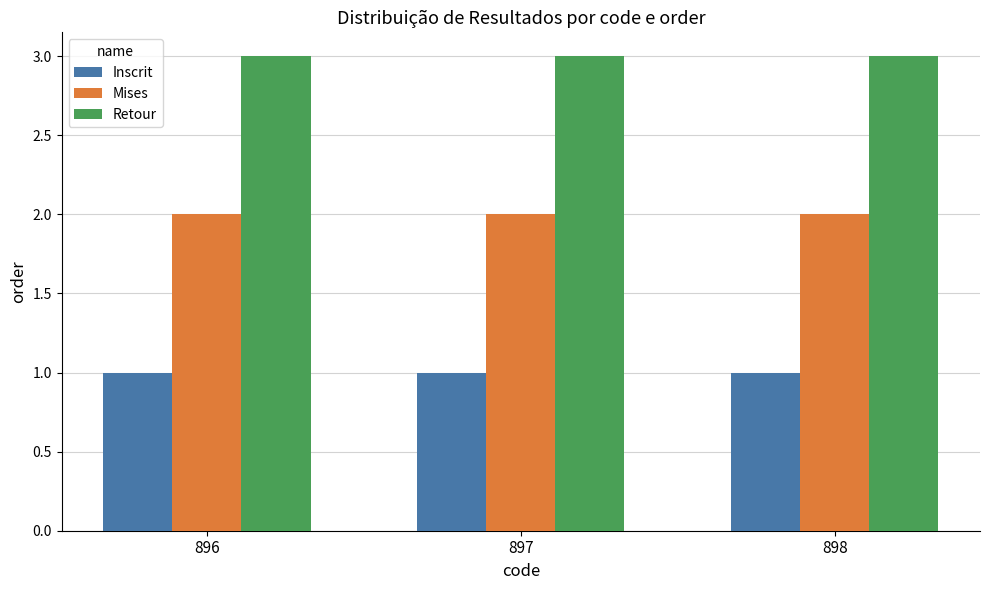

Is the value of Retour at 896 greater than the value of Mises at 897?

Yes